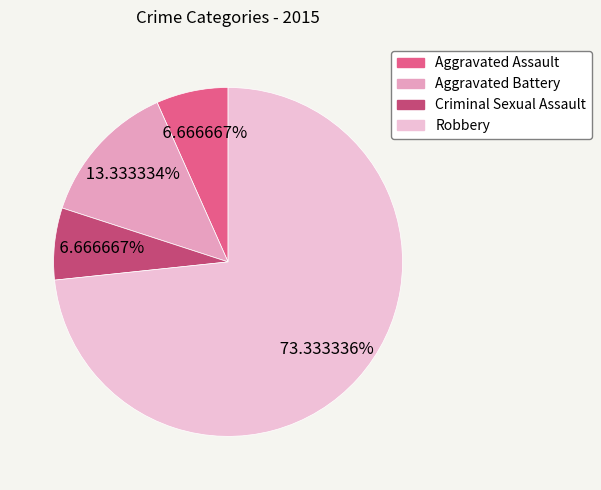

Is there any slice that represents more than half of the pie?

Yes